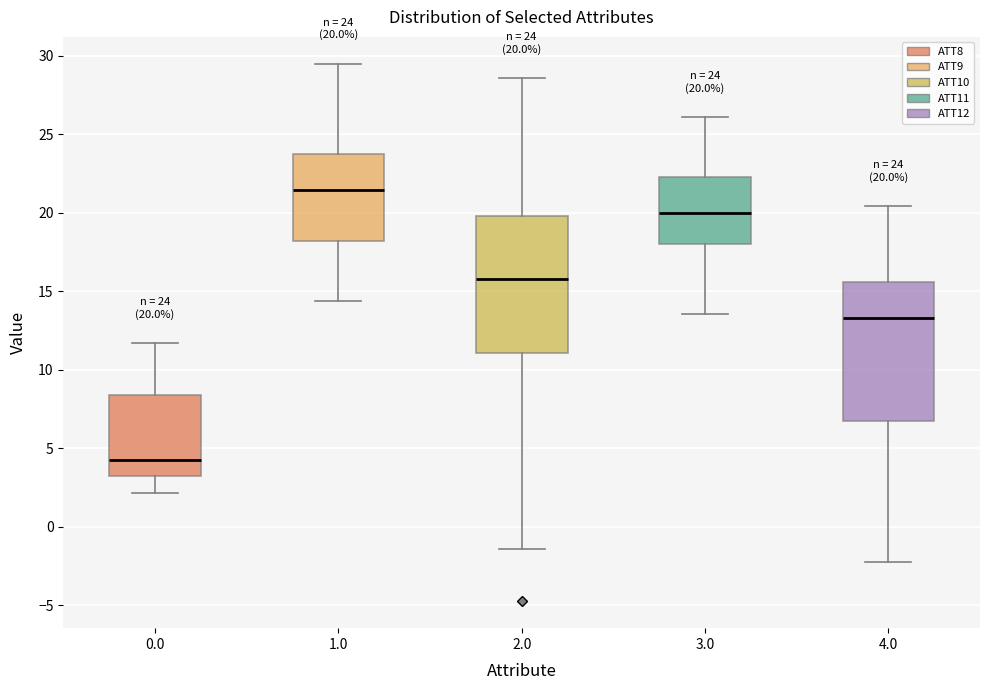

Which box's median line is the lowest?

0.0